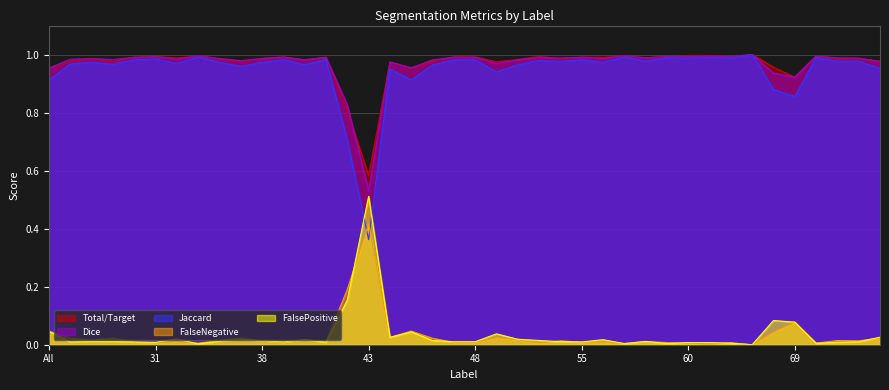

True or false: Dice has more than 1 points higher than both neighbors.

True